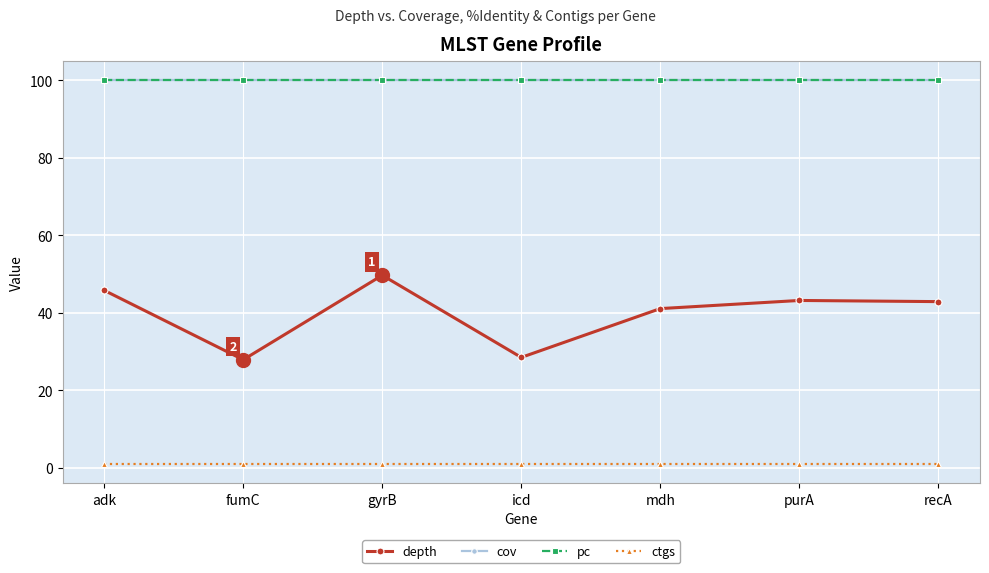

Does the chart have visible grid lines?

Yes